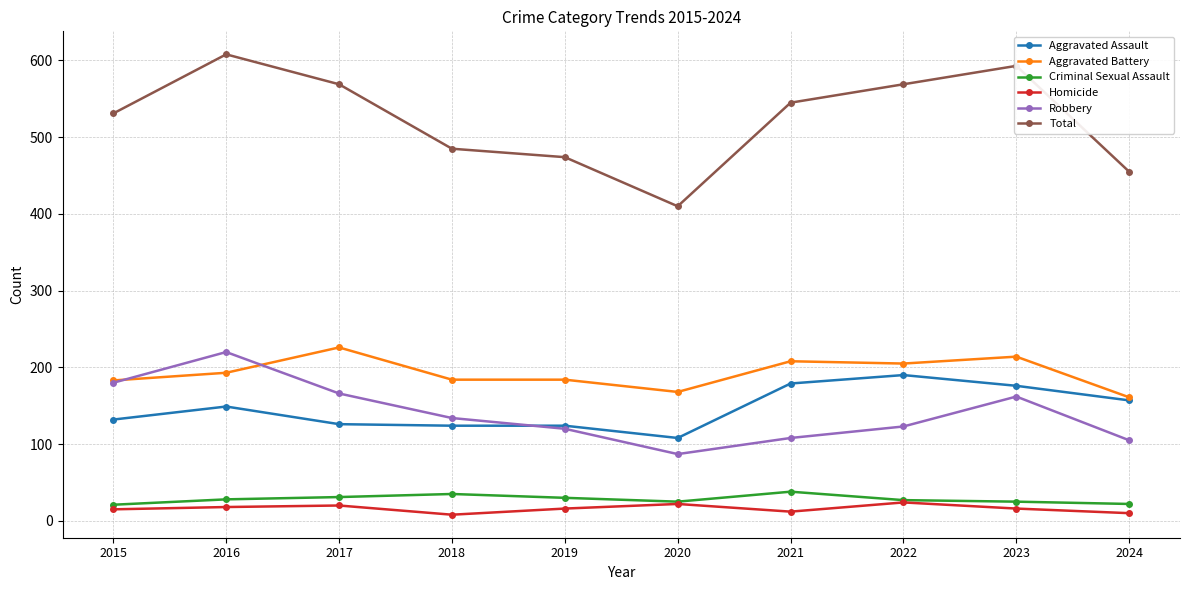

At which label is Aggravated Assault closest to 149?

2016